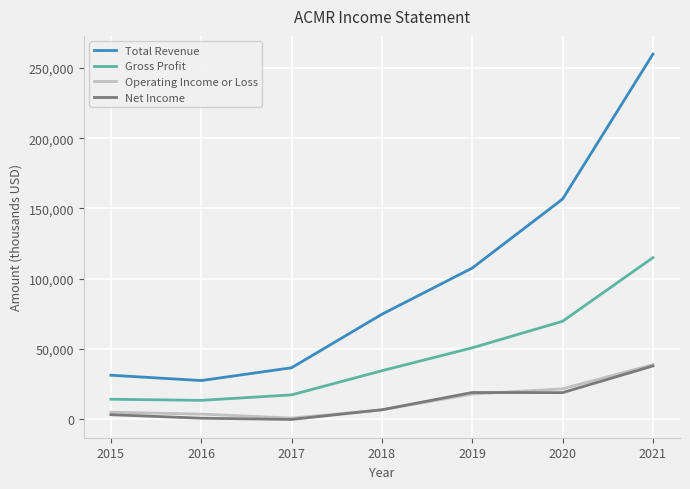

Is it true that Total Revenue equals 27400 at 2016?

True